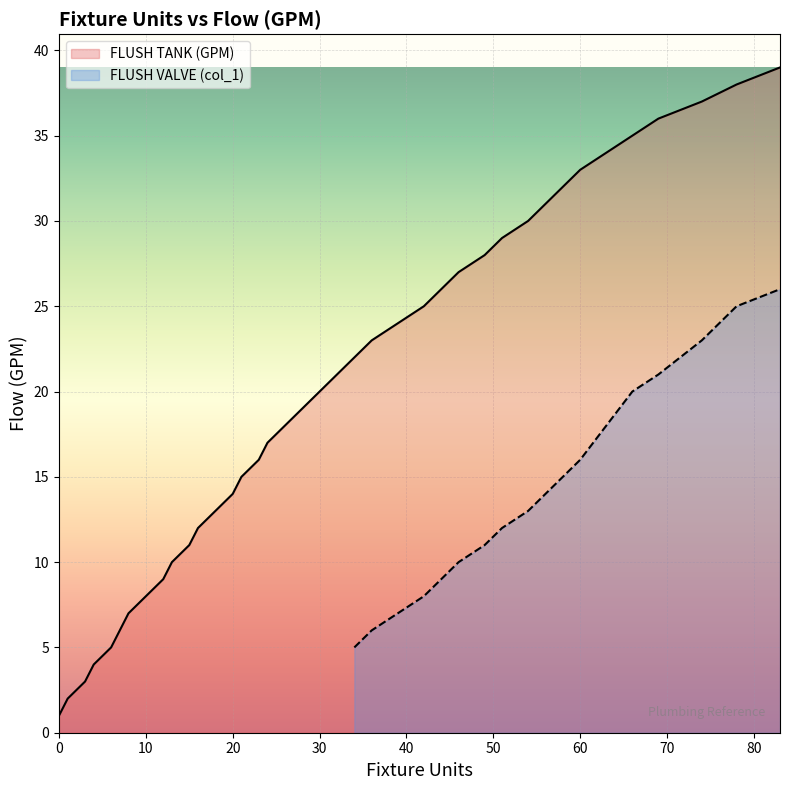

What is the highest value of the FLUSH TANK (GPM) series?

39